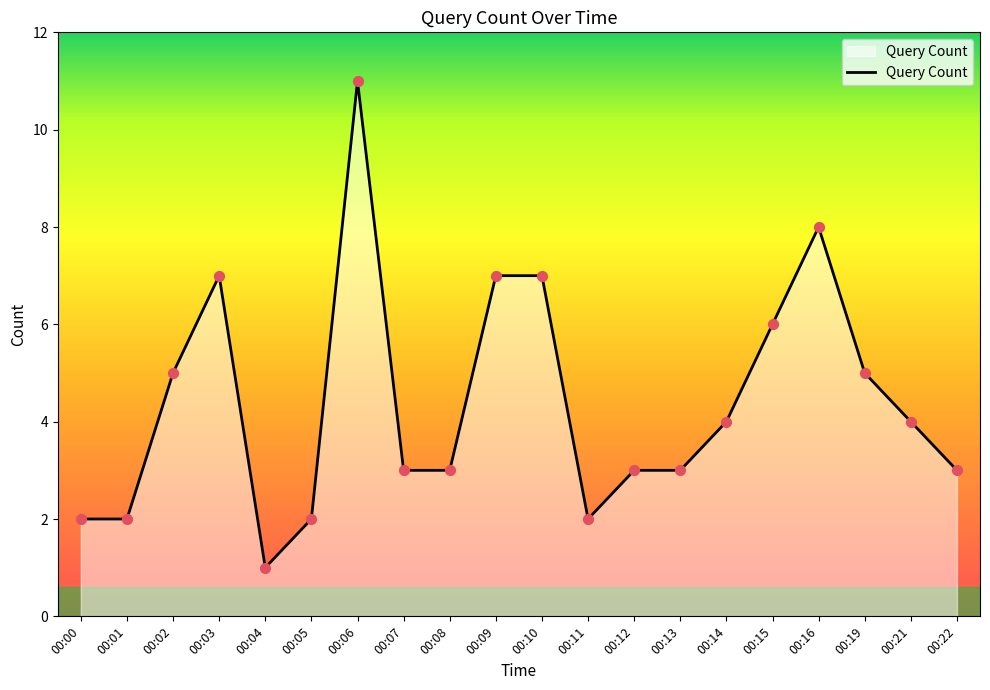

What is the change in value from 00:15 to 00:21?

-2